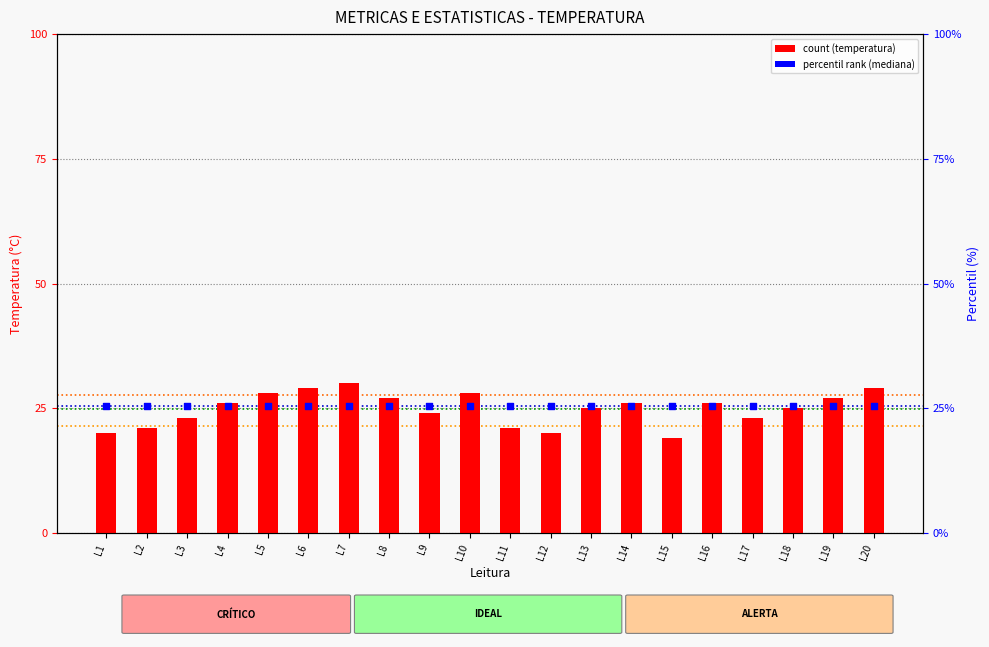

At which category is the sum across all series the highest?

L7